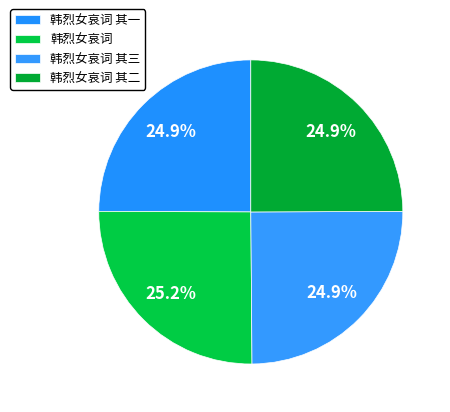

What percentage is the 韩烈女哀词 slice, to the nearest percent?

25%